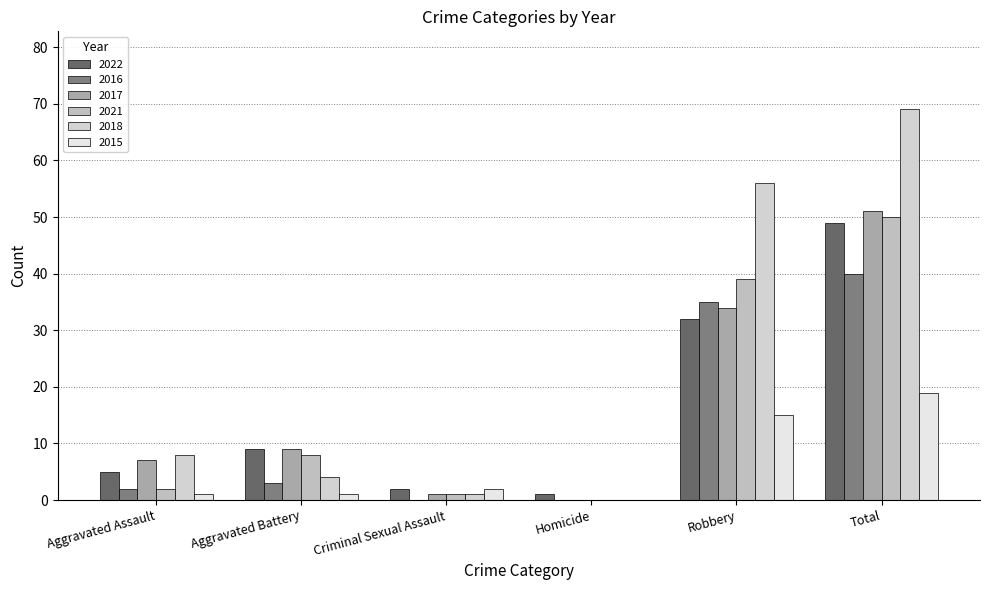

What is the label of the 6th bar from the right?

Aggravated Assault